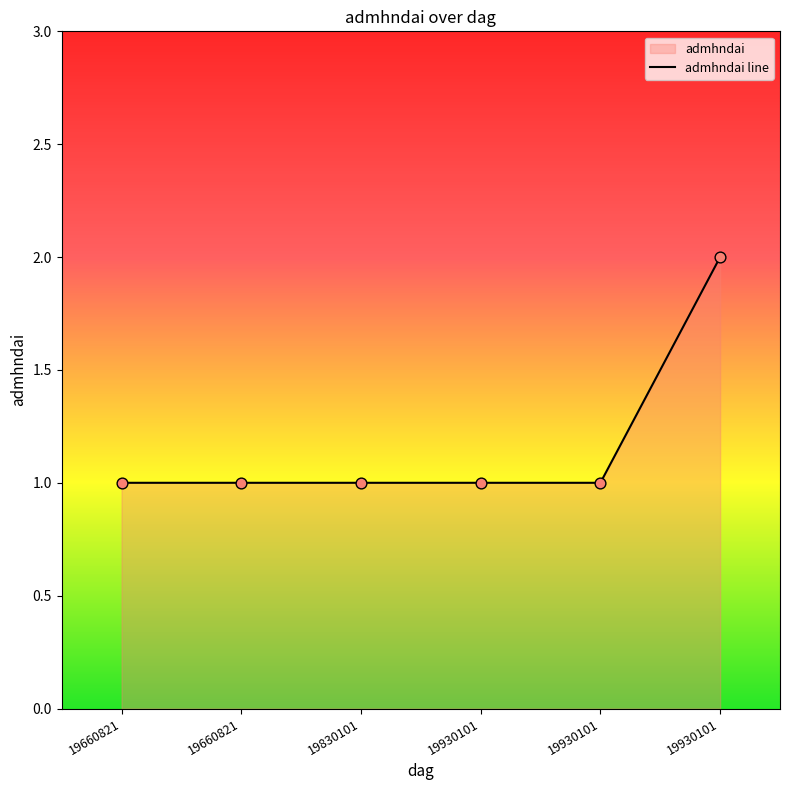

What is the change in value from 19930101 to 19930101?

+1